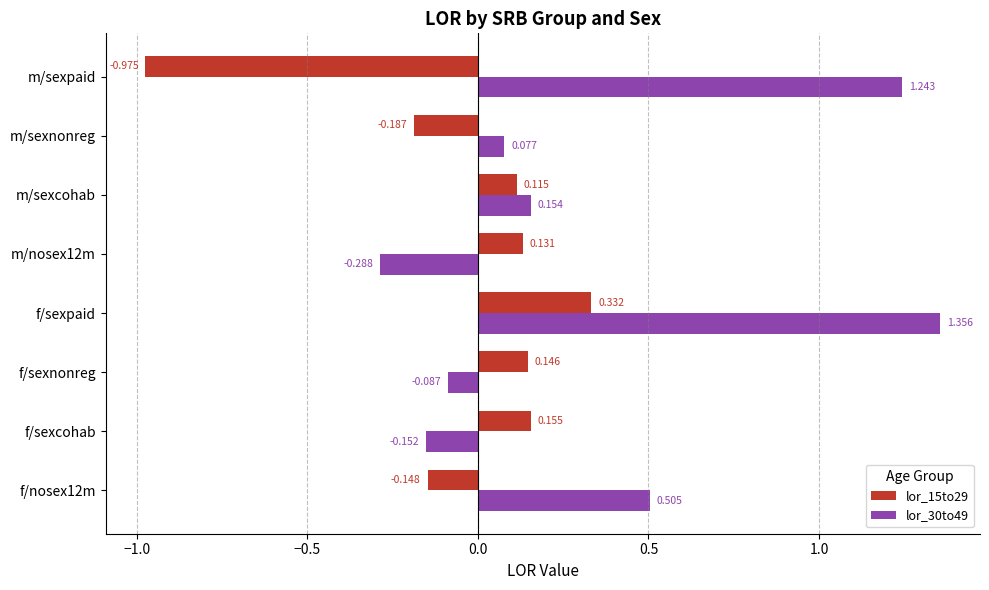

Which category has the highest value in the lor_30to49 series?

f/sexpaid